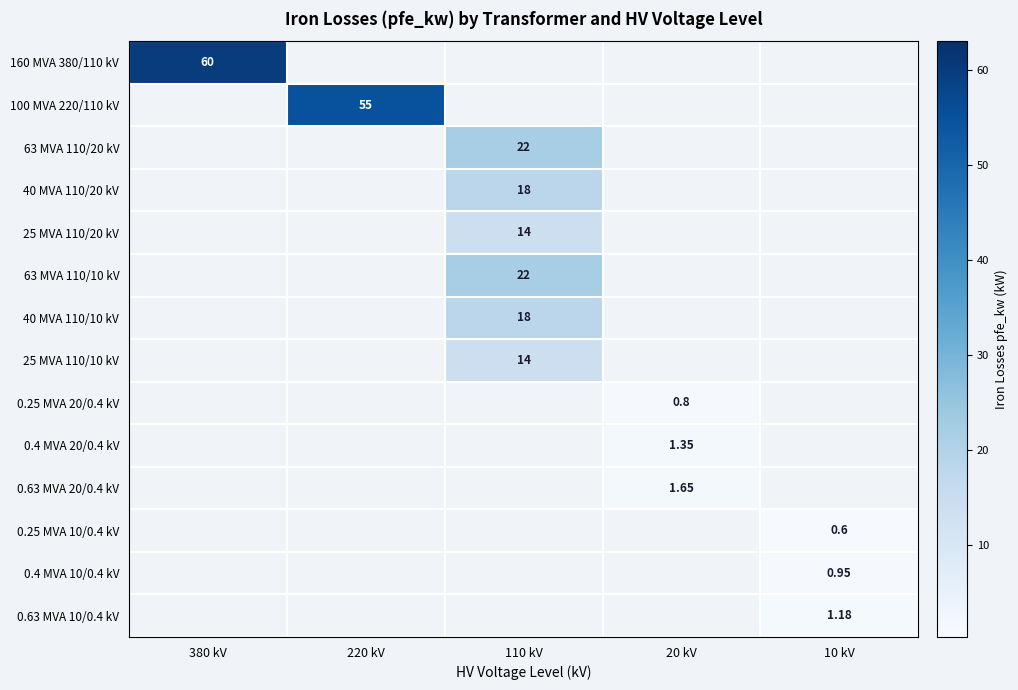

Is it true that 160 MVA 380/110 kV equals 28.0 at 20 kV?

False